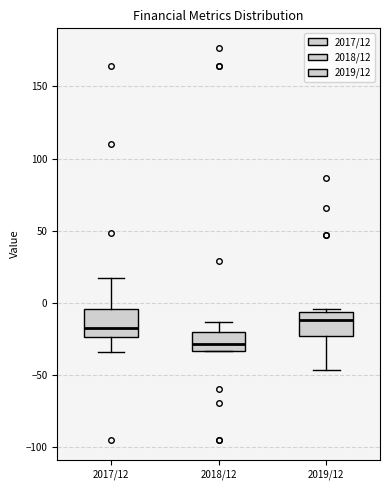

Where does the median line of the box for 2018/12 sit on the y-axis? The values are not printed on the chart, so give them approximately, as read against the axis.

-30